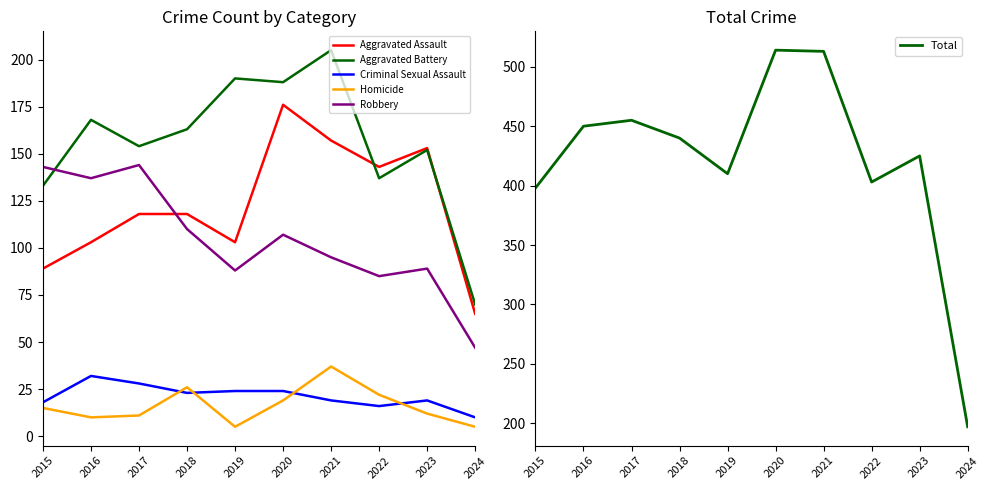

What is the value of the Aggravated Battery point at the 2nd from the left?

168